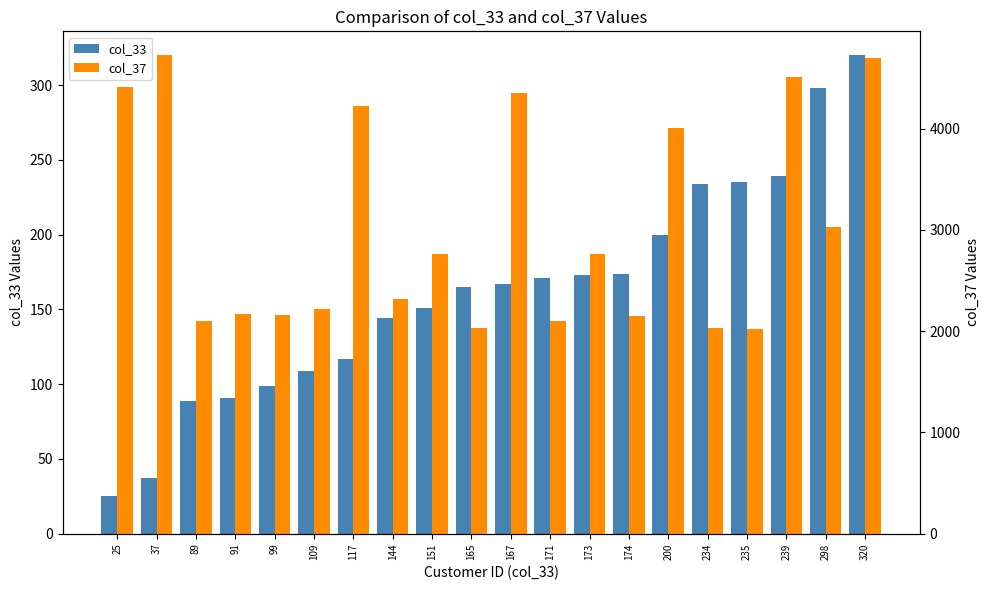

Reading right to left, extract all data points from this chart.

col_33: 320=320	298=298	239=239	235=235	234=234	200=200	174=174	173=173	171=171	167=167	165=165	151=151	144=144	117=117	109=109	99=99	91=91	89=89	37=37	25=25
col_37: 320=4701	298=3029	239=4514	235=2018	234=2036	200=4005	174=2148	173=2766	171=2099	167=4352	165=2032	151=2759	144=2315	117=4226	109=2217	99=2160	91=2166	89=2100	37=4726	25=4413